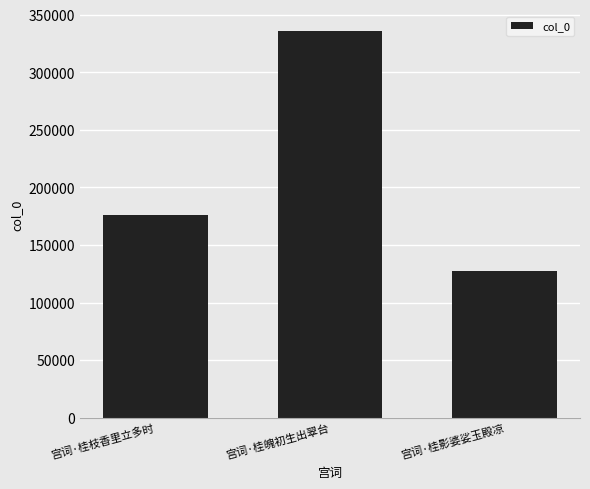

Reading right to left, transcribe all the data shown in this chart.

宫词·桂影婆娑玉殿凉=126954	宫词·桂魄初生出翠台=336142	宫词·桂枝香里立多时=176370